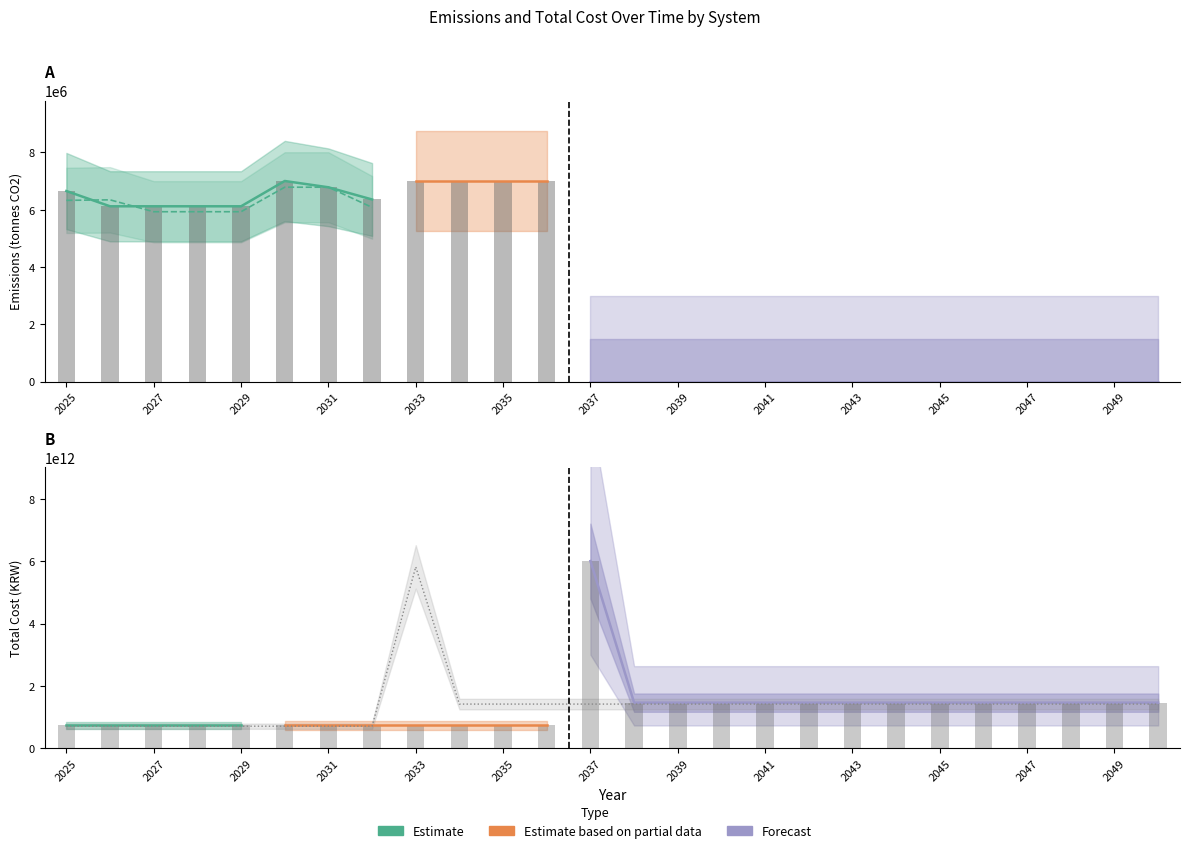

Is it true that Pohang_Emissions equals 8826051.7 at 2027?

False